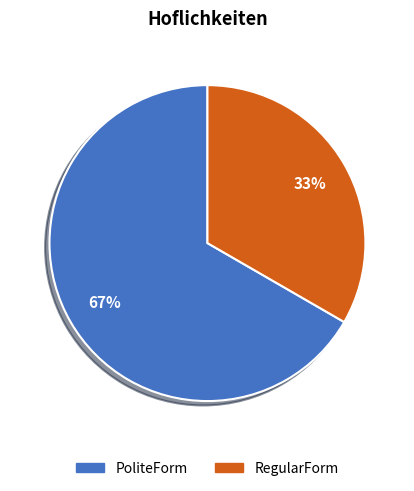

Which has a higher value, RegularForm or PoliteForm?

PoliteForm